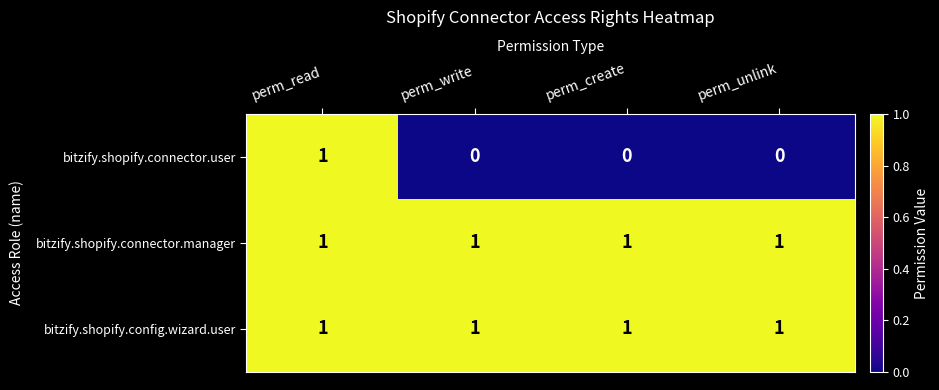

At which category is the sum across all series the highest?

perm_read